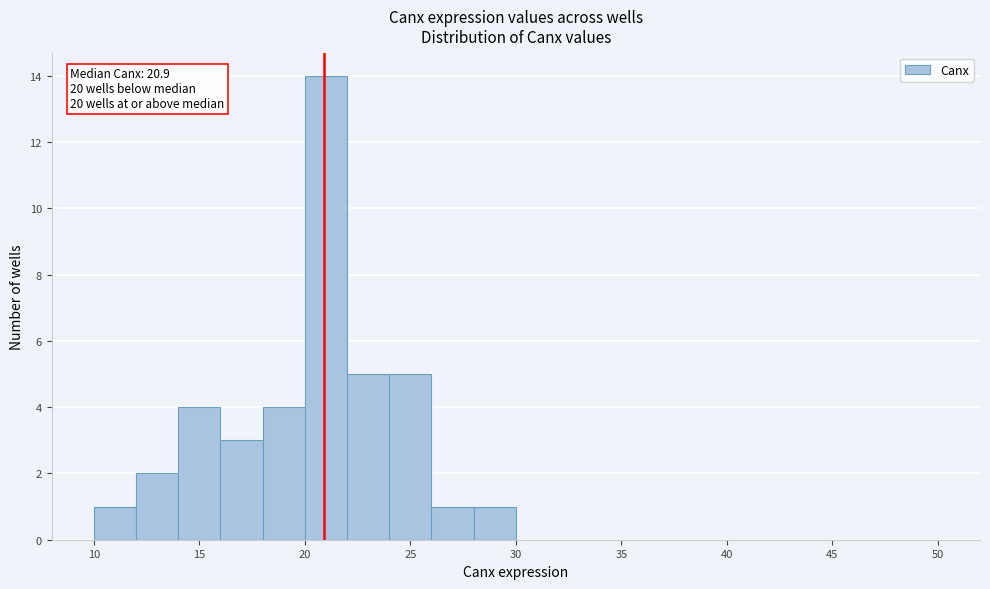

Which range on the x-axis has the tallest bar?

20 to 22